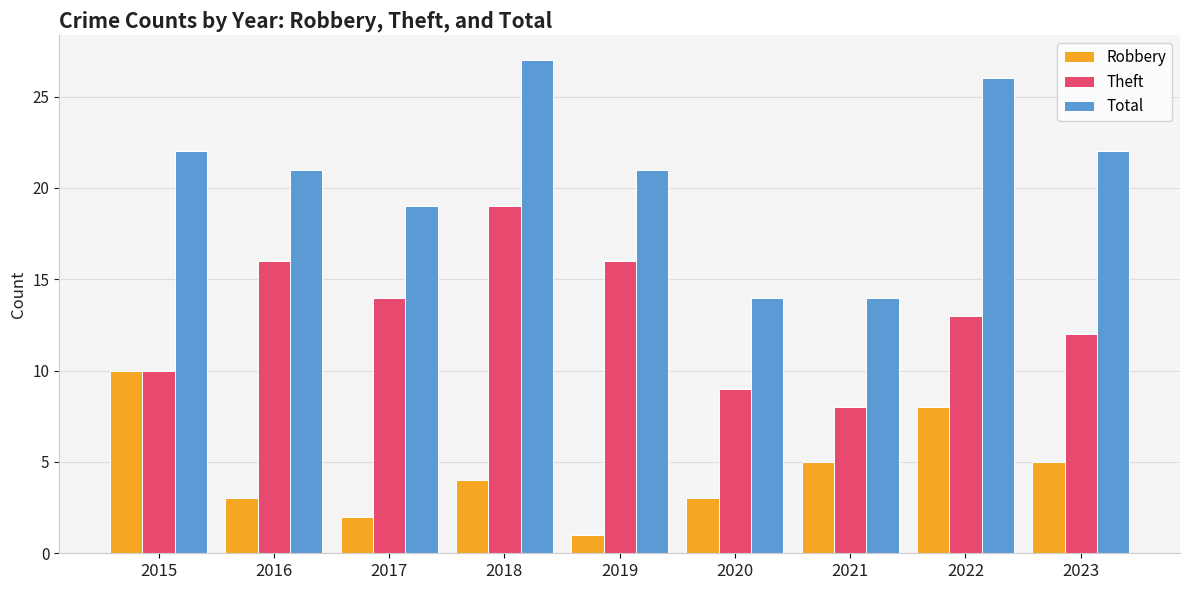

What is the value of the Robbery bar at the 2nd from the left?

3